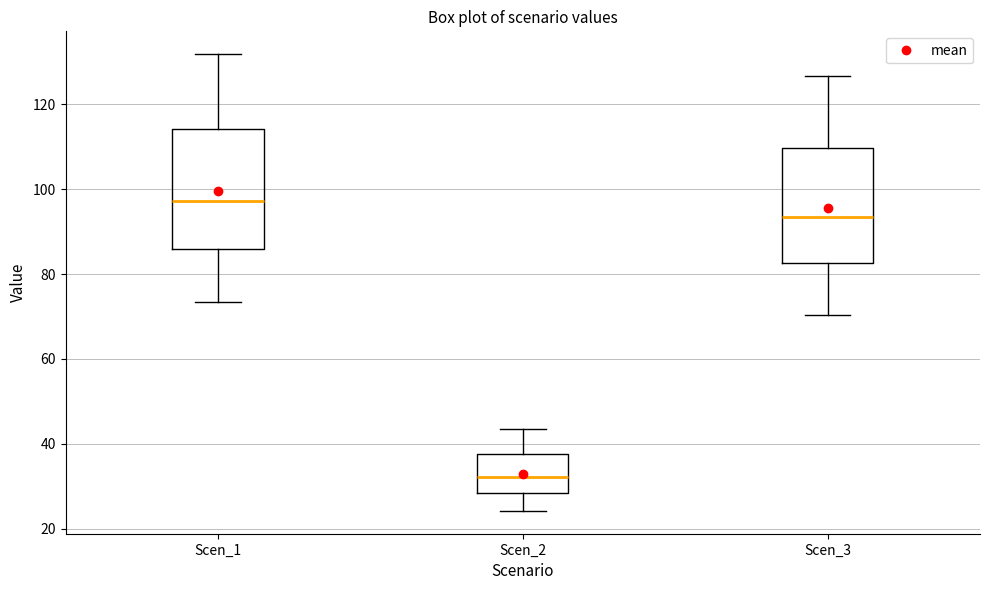

Reading left to right, transcribe this box plot: for each box, give where its median line is, the range the box spans, and where its two whiskers end, as read against the y-axis. The values are not printed on the chart, so give them approximately, as read against the axis.

Scen_1: median 98, box 86 to 114, whiskers 74 to 132
Scen_2: median 32, box 28 to 38, whiskers 24 to 44
Scen_3: median 94, box 82 to 110, whiskers 70 to 126